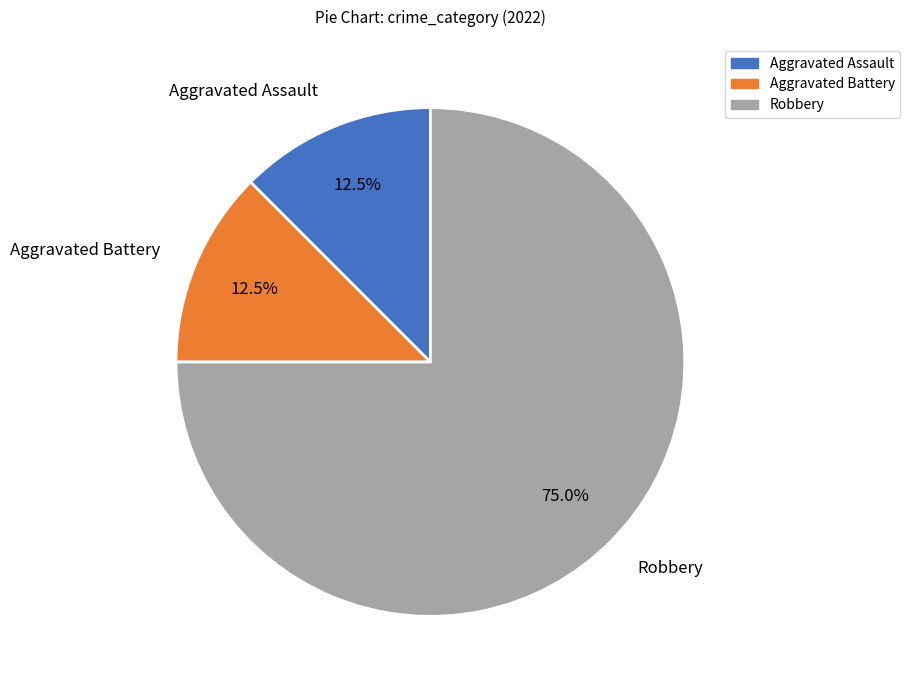

Which category has the biggest portion of the pie?

Robbery